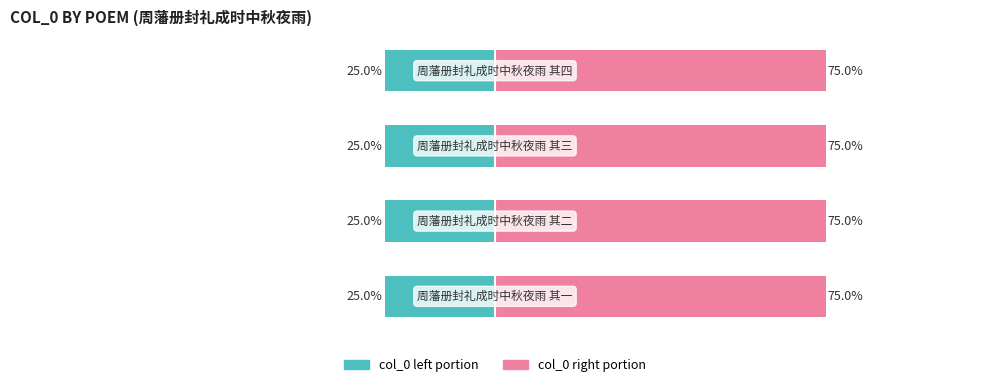

Reading left to right, what are all the values shown in this chart?

col_0 (left portion): -25.0	-25.0	-25.0	-25.0
col_0 (right portion): 75.0	75.0	75.0	75.0